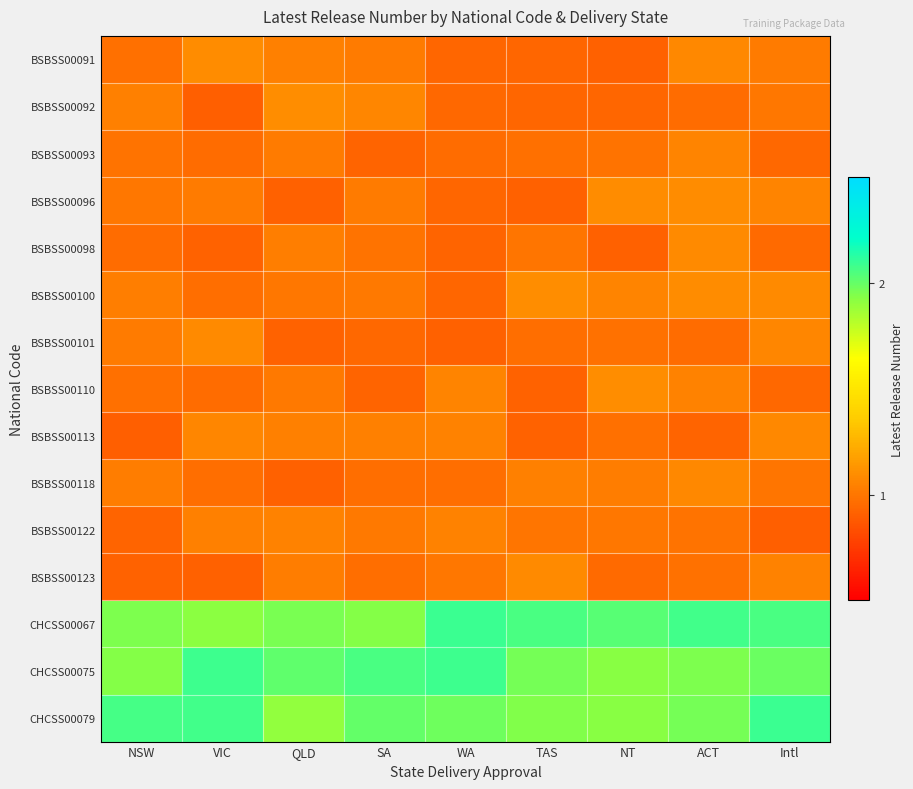

What is the difference between the highest and lowest values at TAS?

1.1